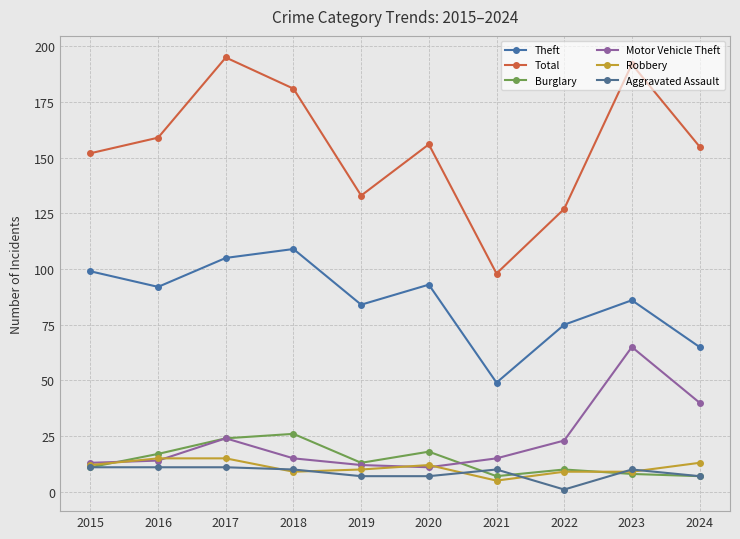

How many data points does each series have?

10